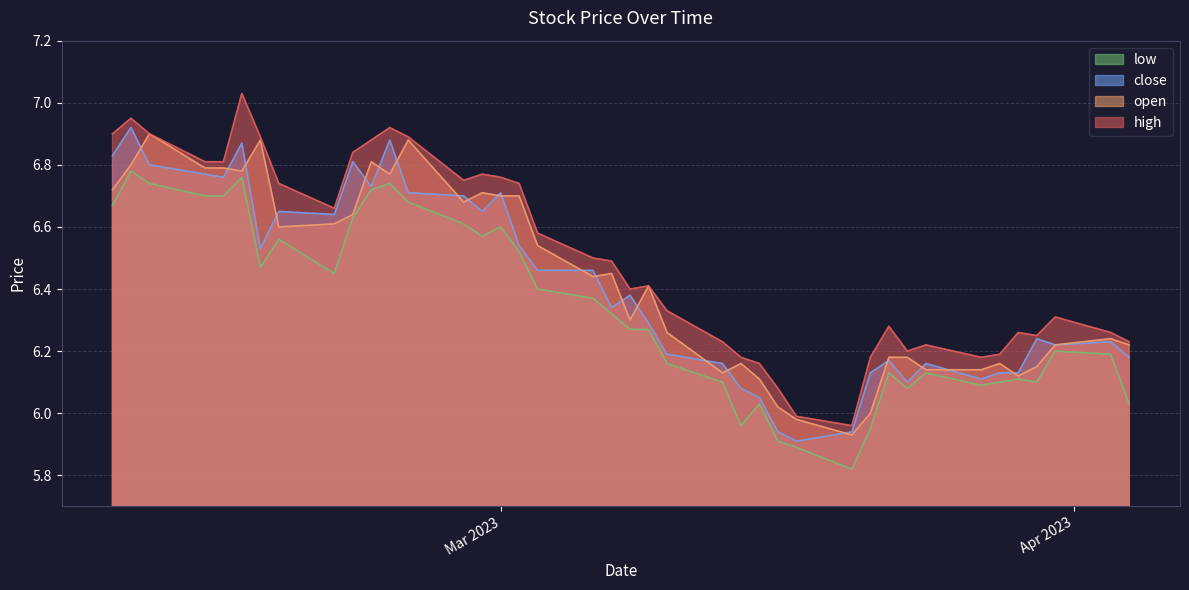

What is the spread (max minus min) of values at 2023-03-15?

0.1